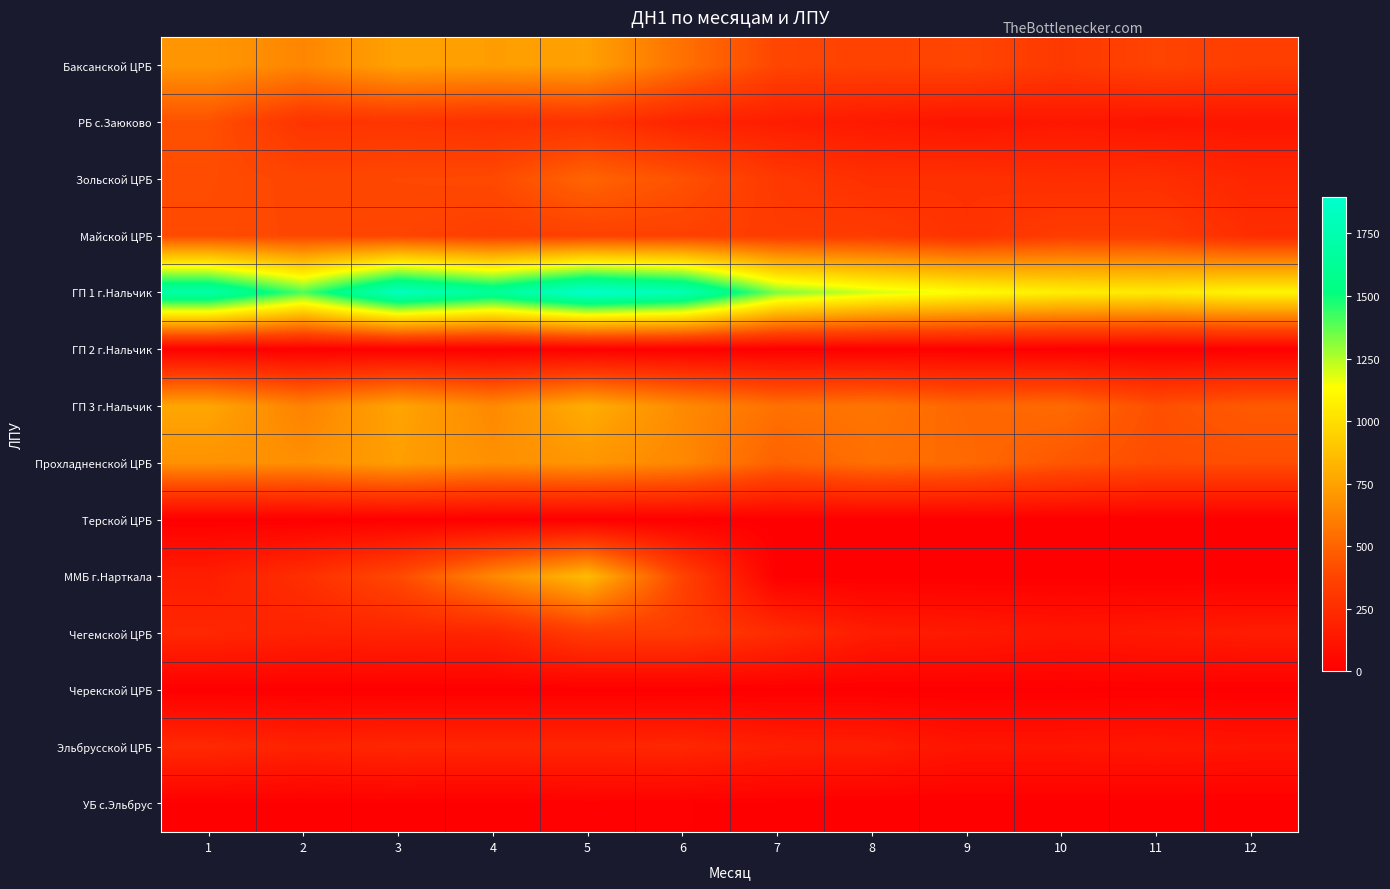

What is the difference between the highest and lowest values at 11?

1054